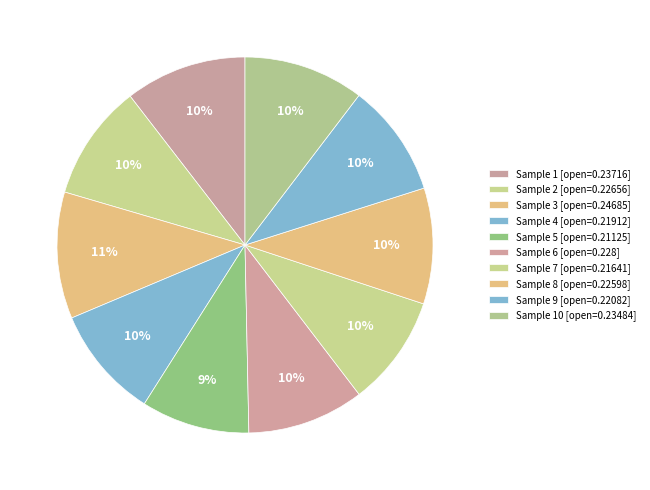

Is there any slice that represents more than half of the pie?

No